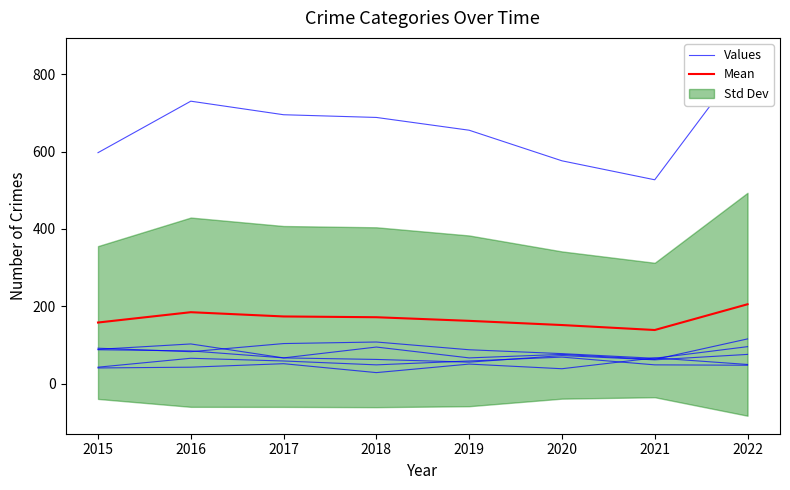

Is it true that Values equals 41.0 at 2015?

True